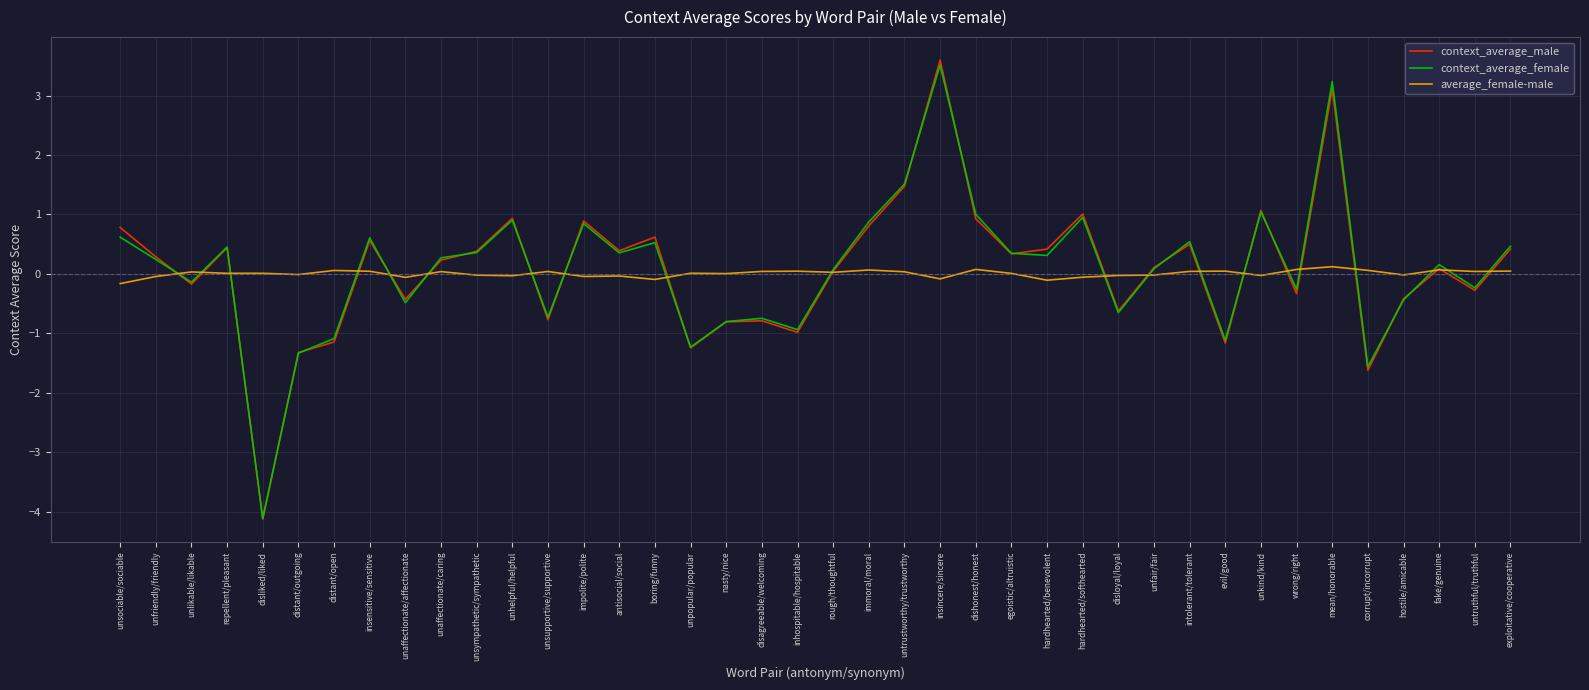

What is the sum of all context_average_male values?

3.2